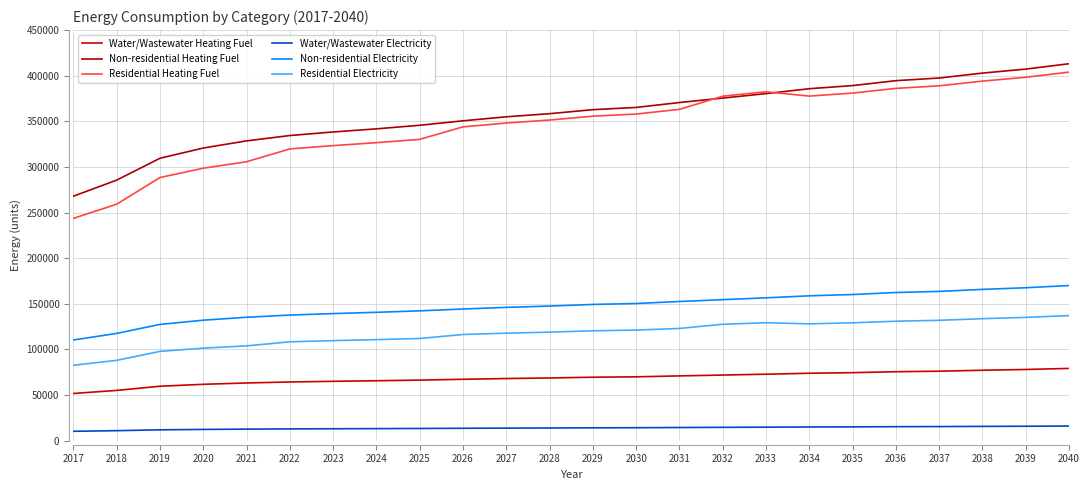

What is the value of the Water/Wastewater Heating Fuel point at the 3rd from the left?

59542.1